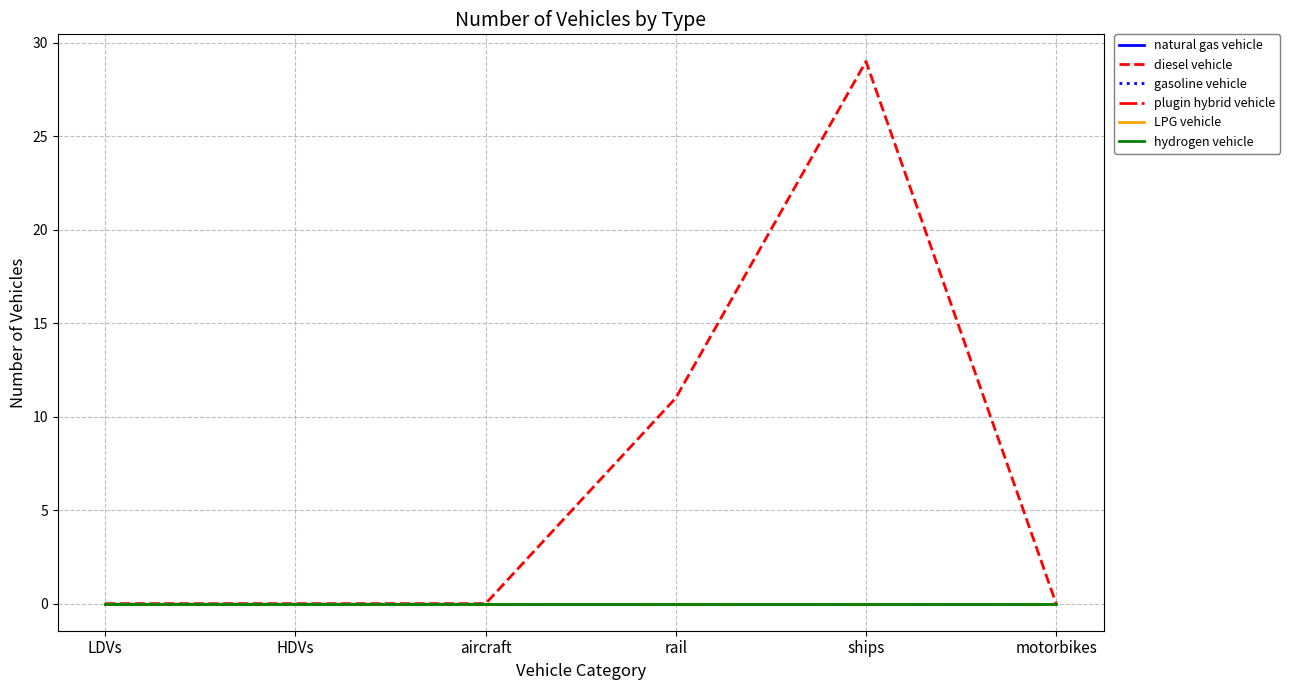

True or false: plugin hybrid vehicle and gasoline vehicle intersect in this chart.

False